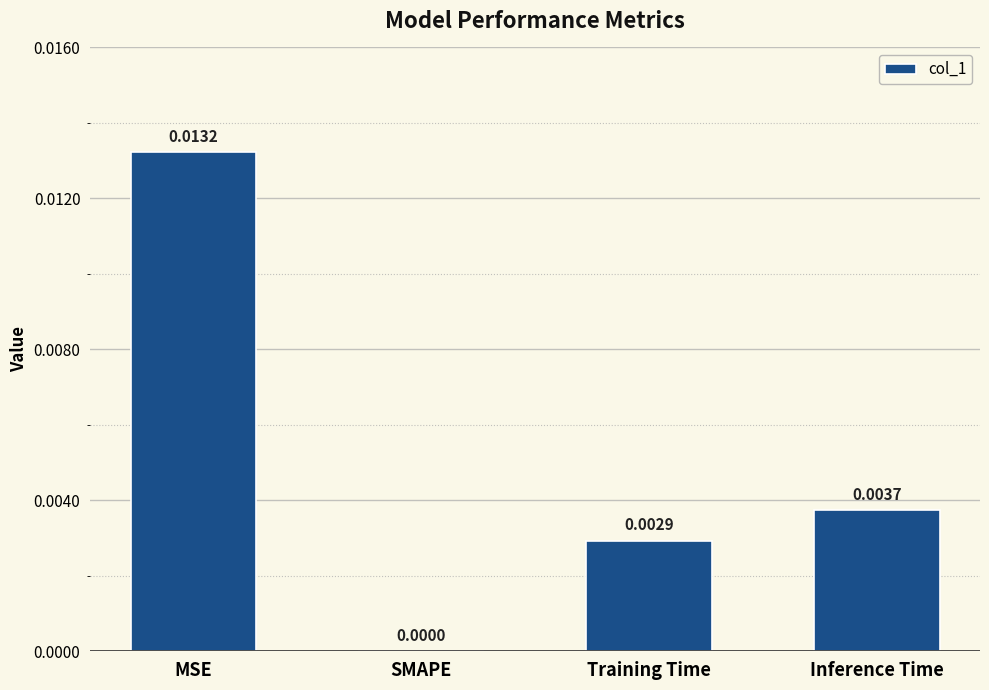

Between Inference Time and Training Time, which is larger?

Inference Time